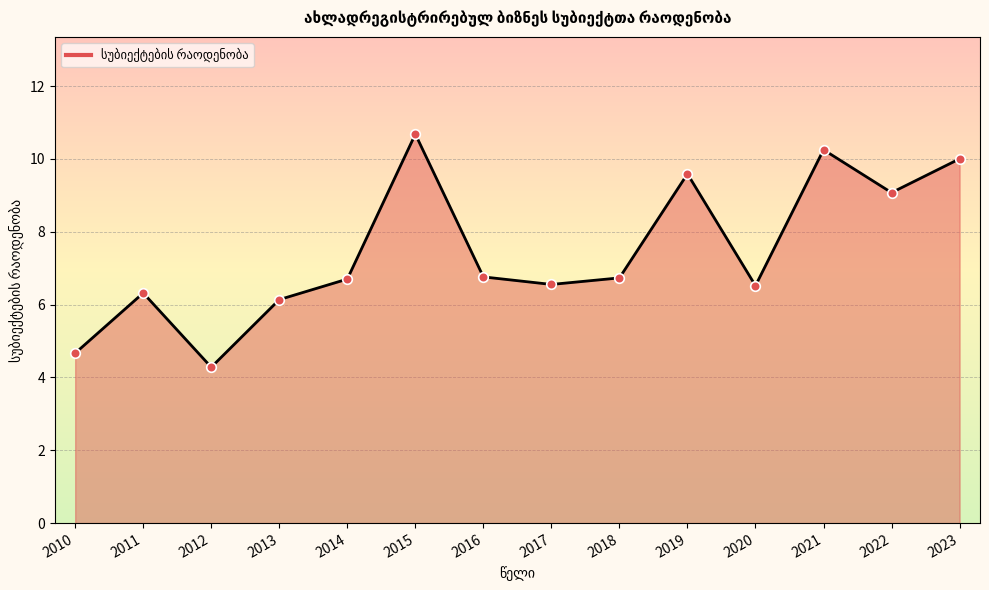

Which has a higher value, 2021 or 2016?

2021